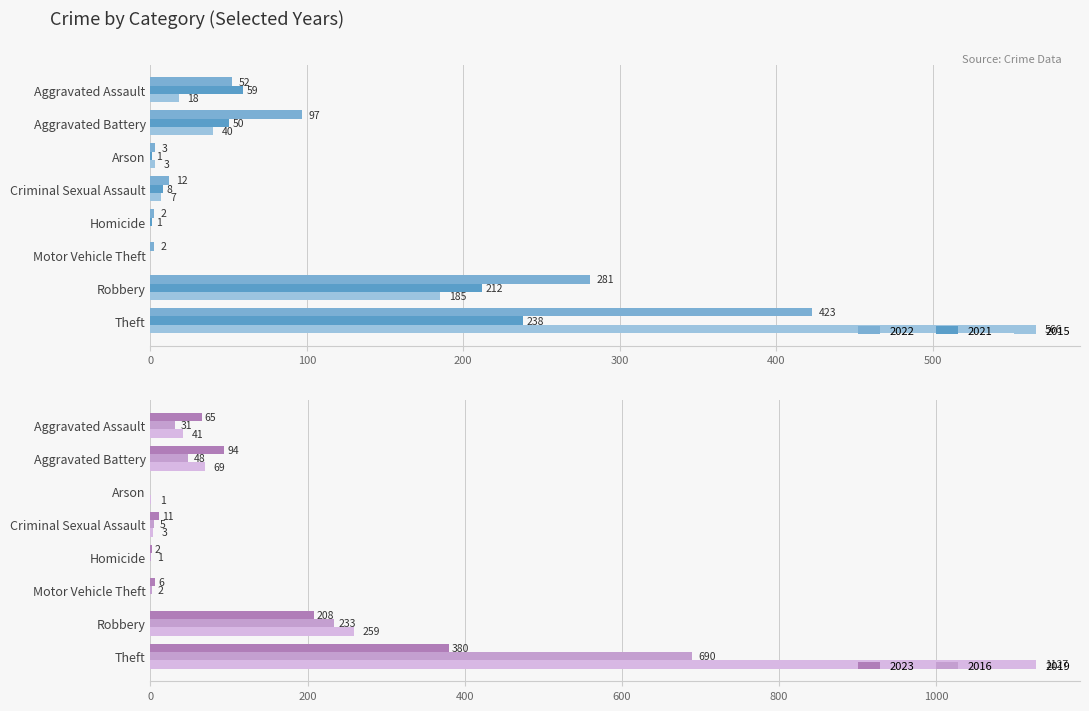

What position from the left is Criminal Sexual Assault?

4